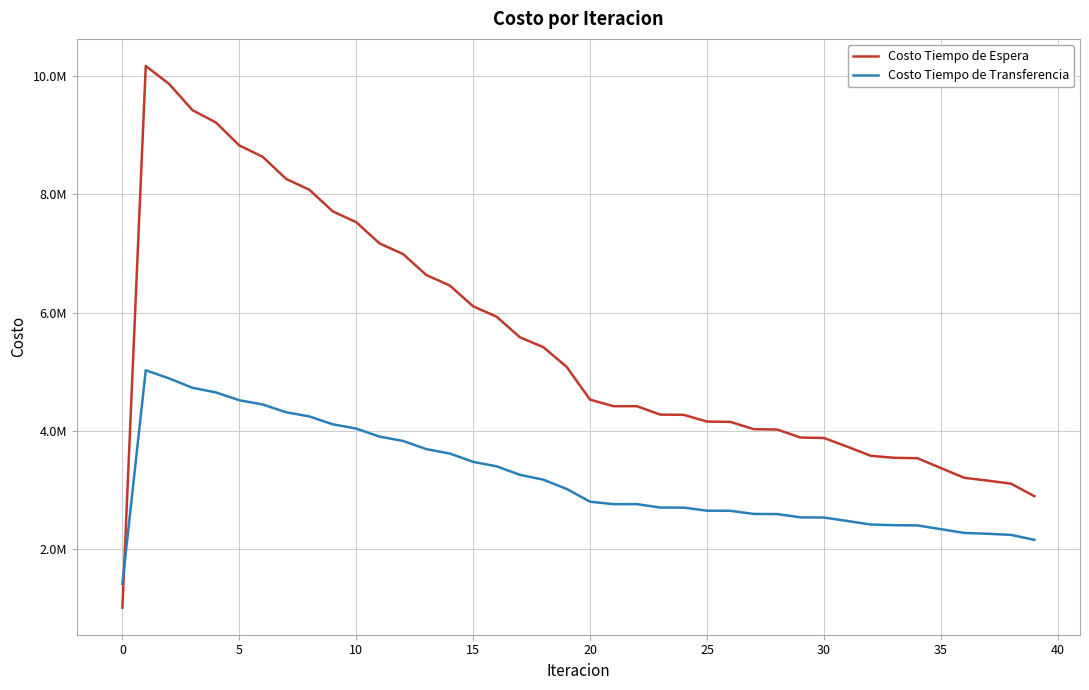

What are all the series names shown in the legend?

Costo Tiempo de Espera, Costo Tiempo de Transferencia